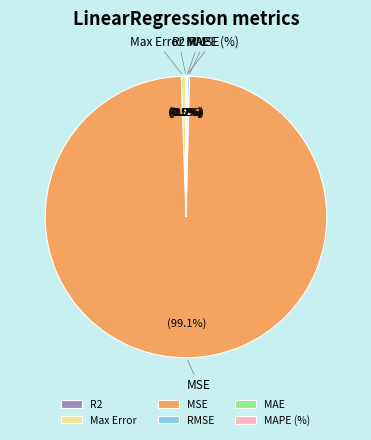

Is there any slice that represents more than half of the pie?

Yes